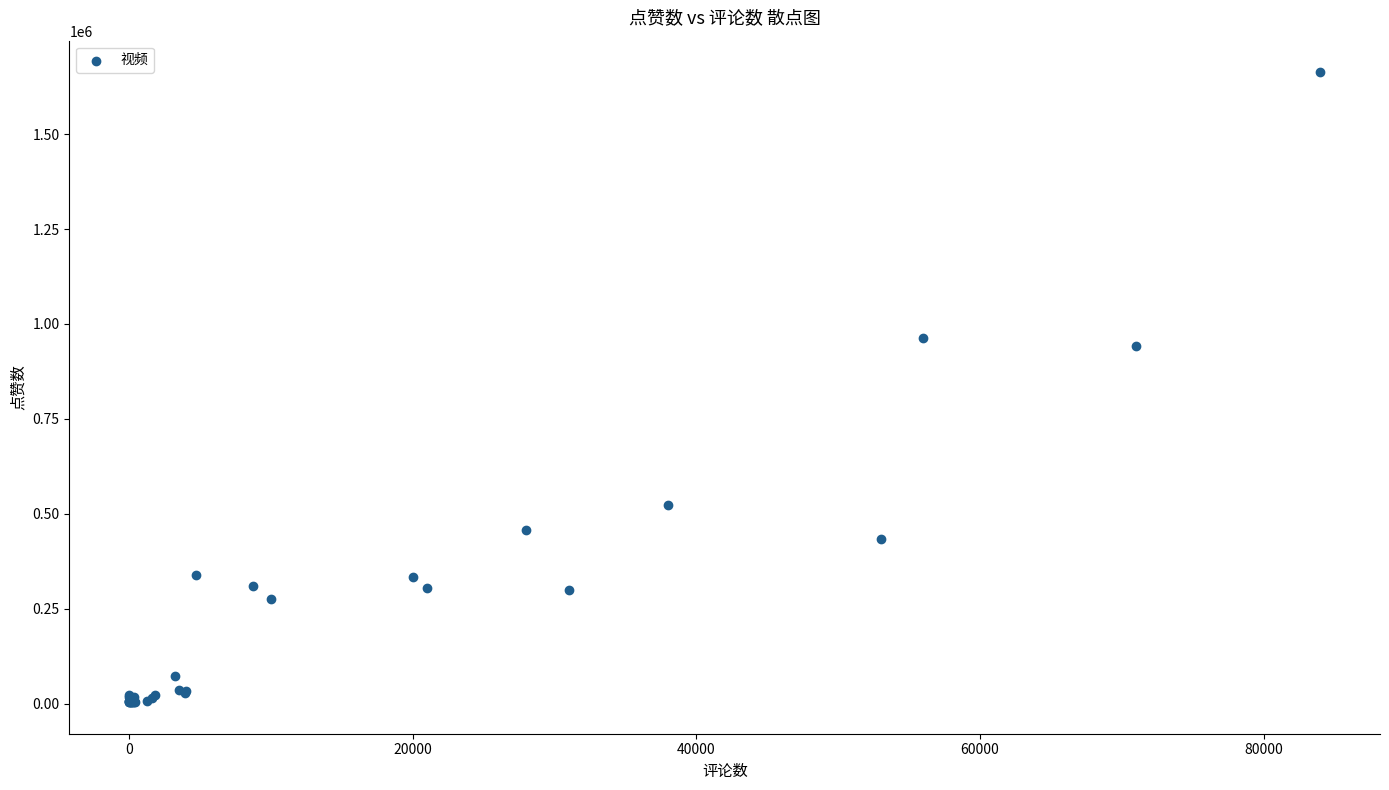

What Y value in the scatter plot is closest to 833568?

943000